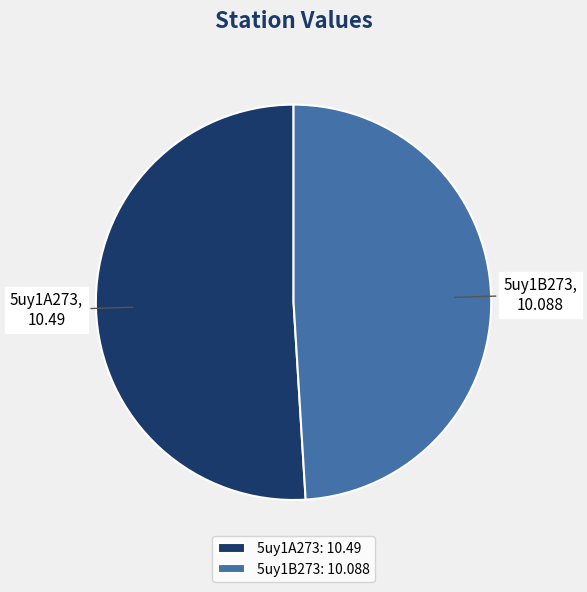

True or false: 5uy1B273 accounts for 49% of the total.

True